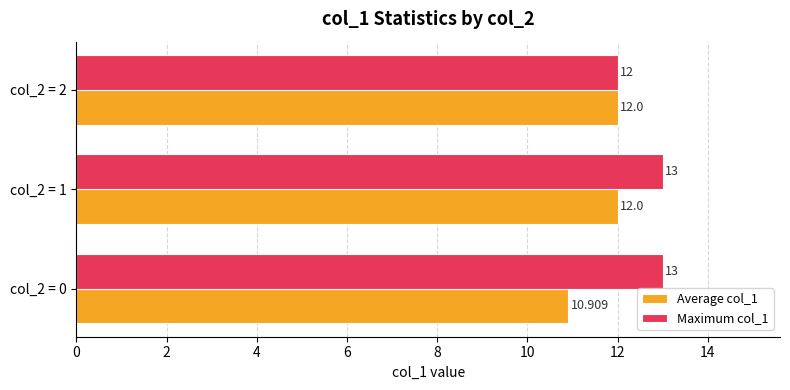

What are all the series names shown in the legend?

Average col_1, Maximum col_1